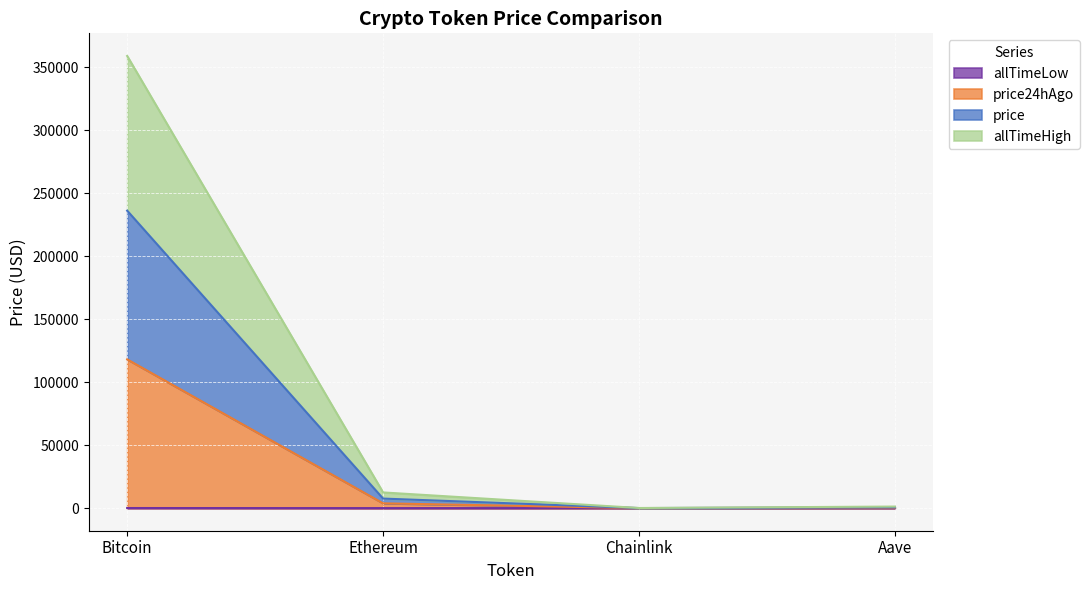

What is the difference between the highest and lowest values at Chainlink?

87.6